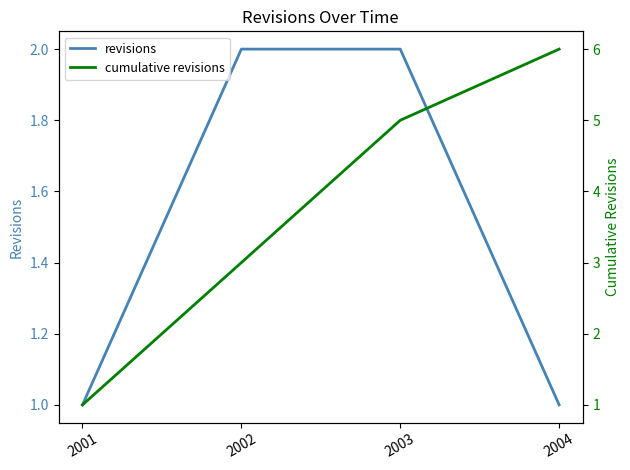

At which category is the sum across all series the highest?

2003